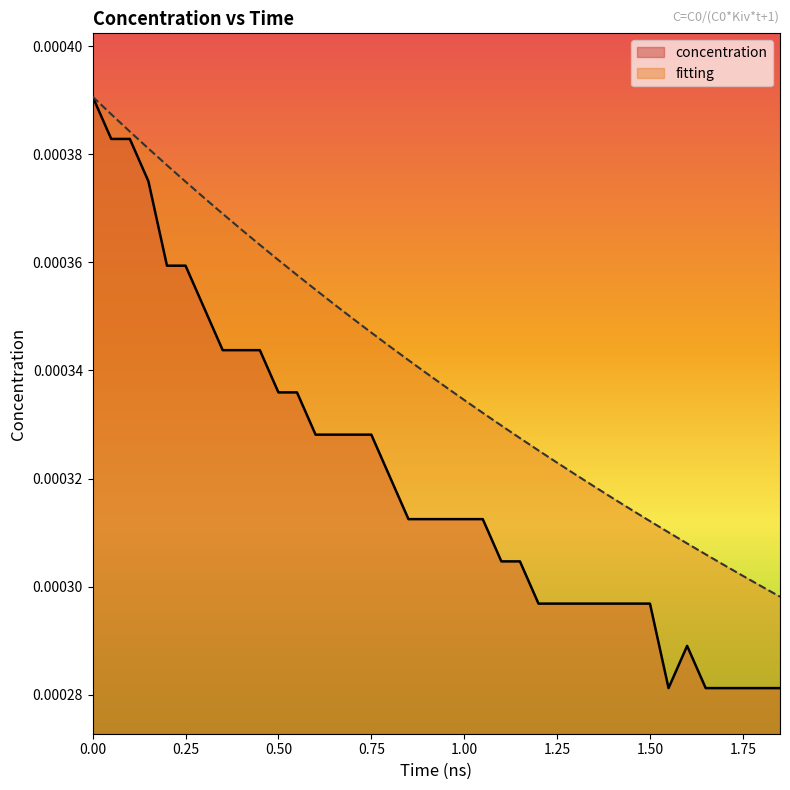

True or false: fitting has a value of 0.0 at 1.25.

False